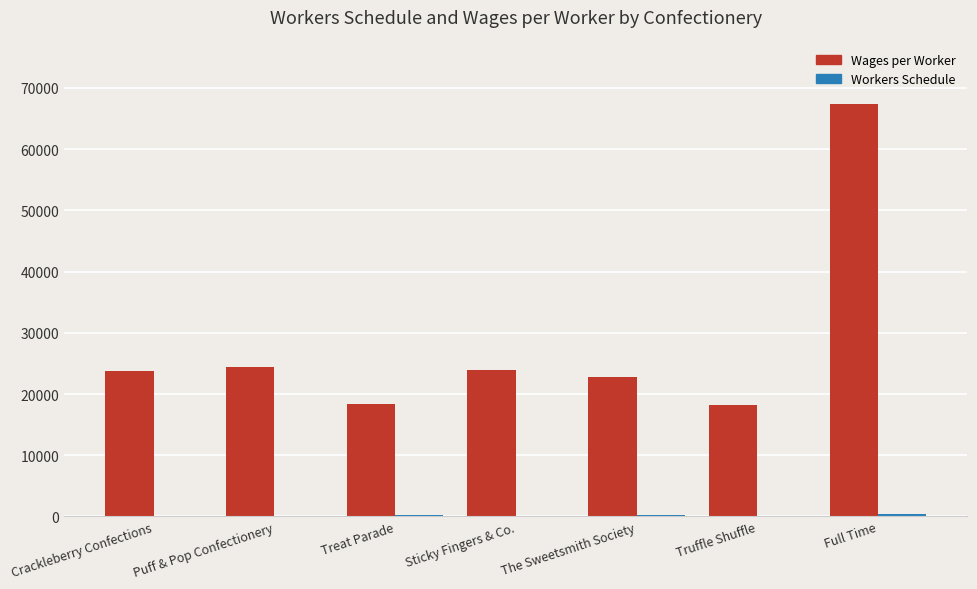

What is the sum of all Wages per Worker values?

198723